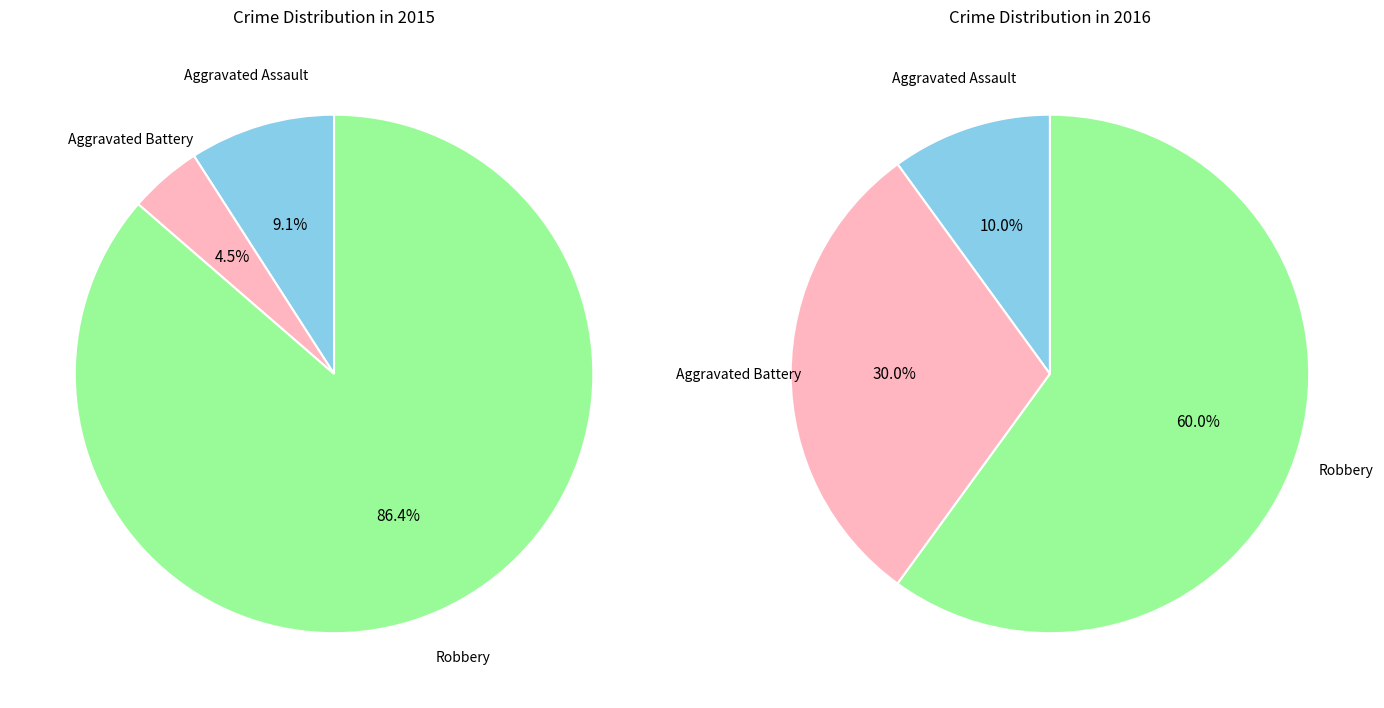

Do values_2015 and values_2016 together represent more than half of the pie?

No